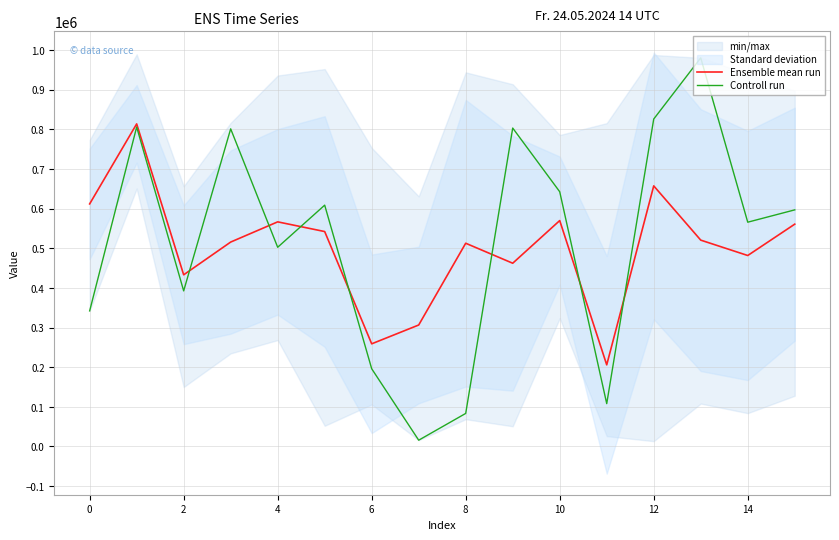

The value of Controll run at 0 is 224593.3. True or false?

False